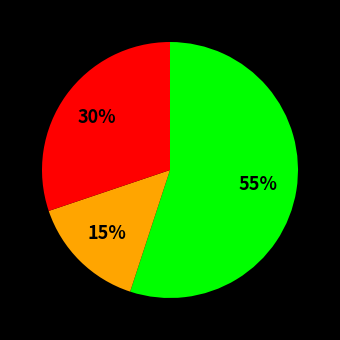

To the nearest percent, what is the difference between the largest and smallest slice percentages?

40%